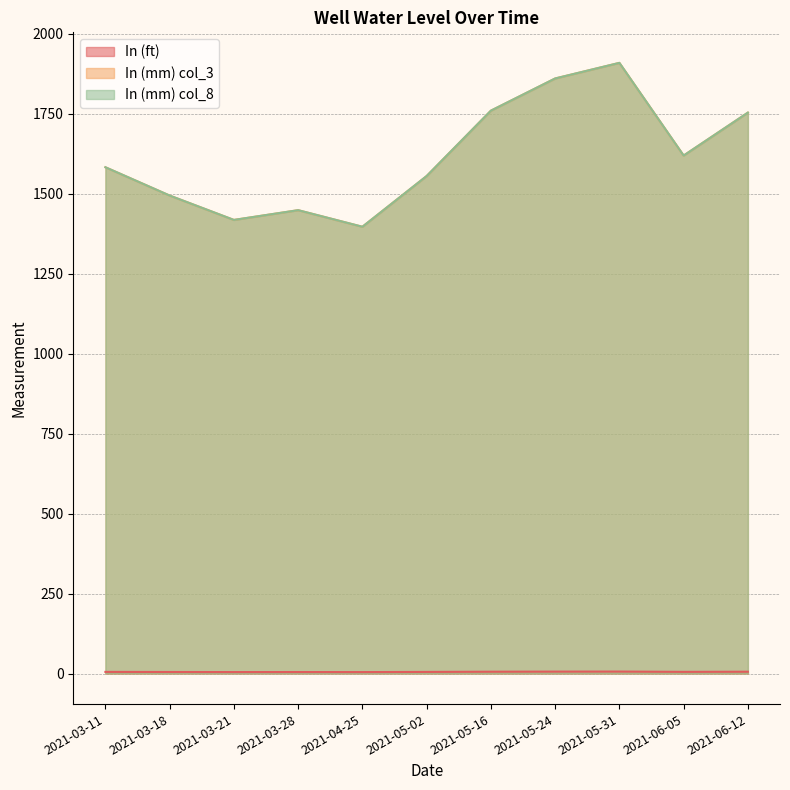

Which has a higher value, 2021-03-11 or 2021-05-02?

2021-03-11